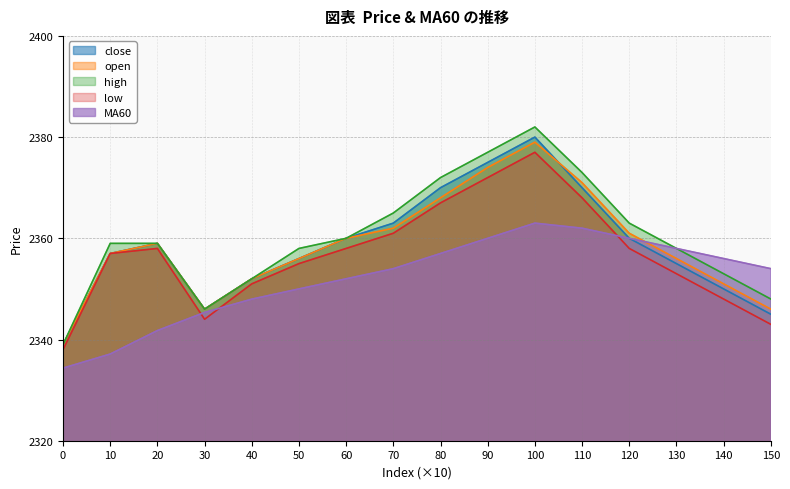

Where is the first local minimum for low?

30